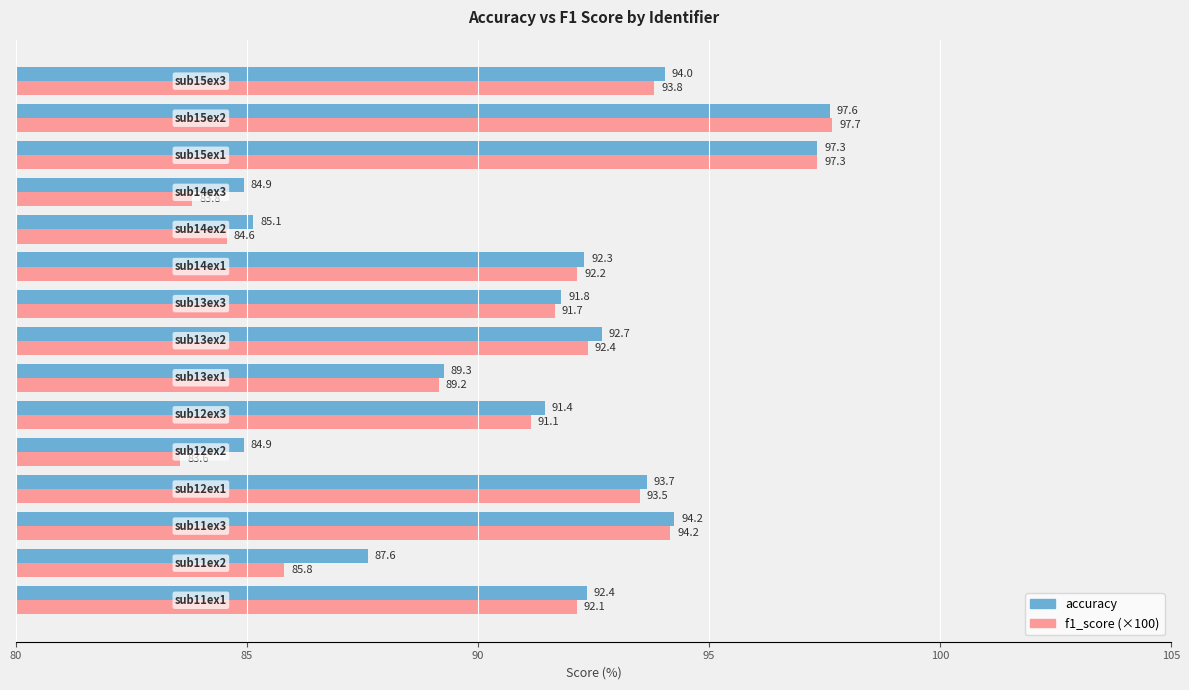

What is the smallest value displayed?

83.6